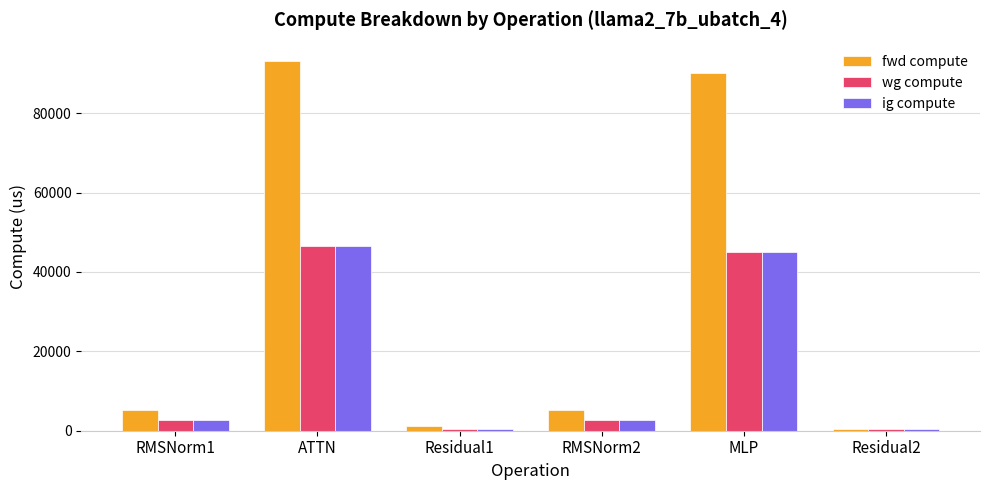

Which series has the largest total across all categories?

fwd compute